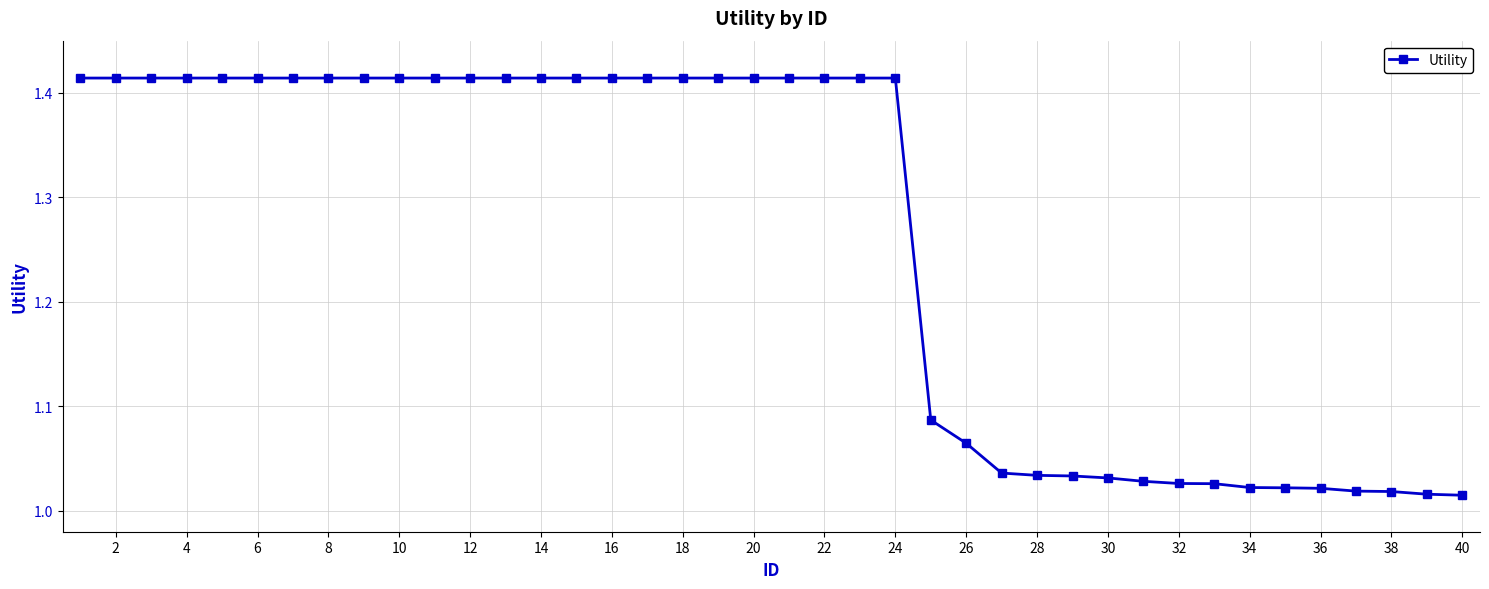

What is the difference between the maximum and minimum values?

0.4